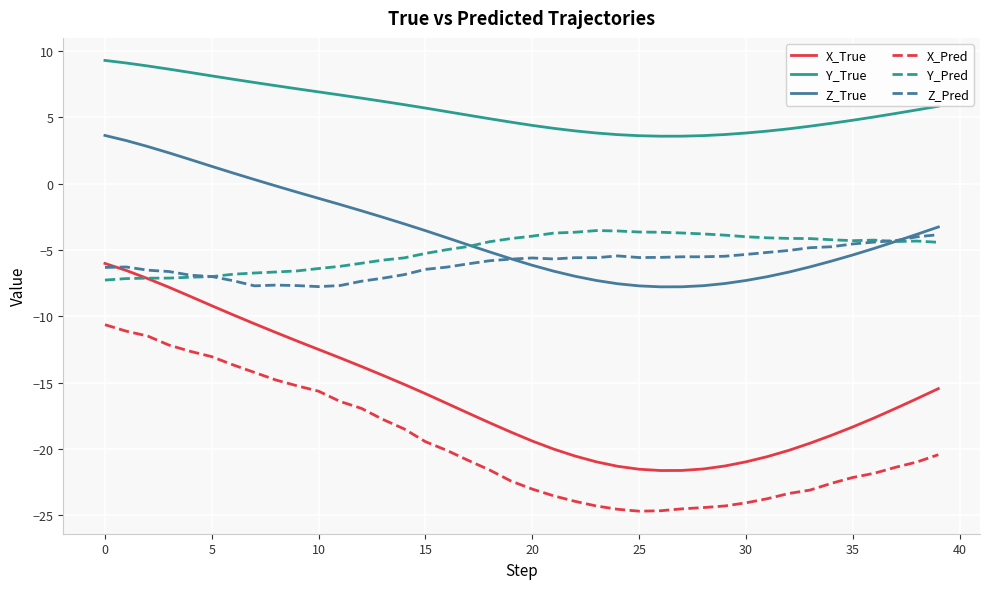

What is the sum of all Z_Pred values?

-238.9